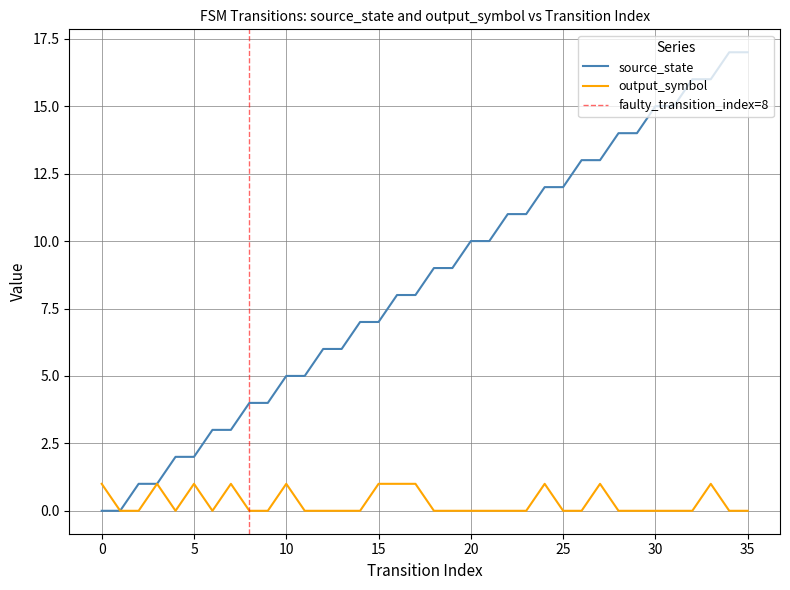

Which label corresponds to the largest value in the chart?

34